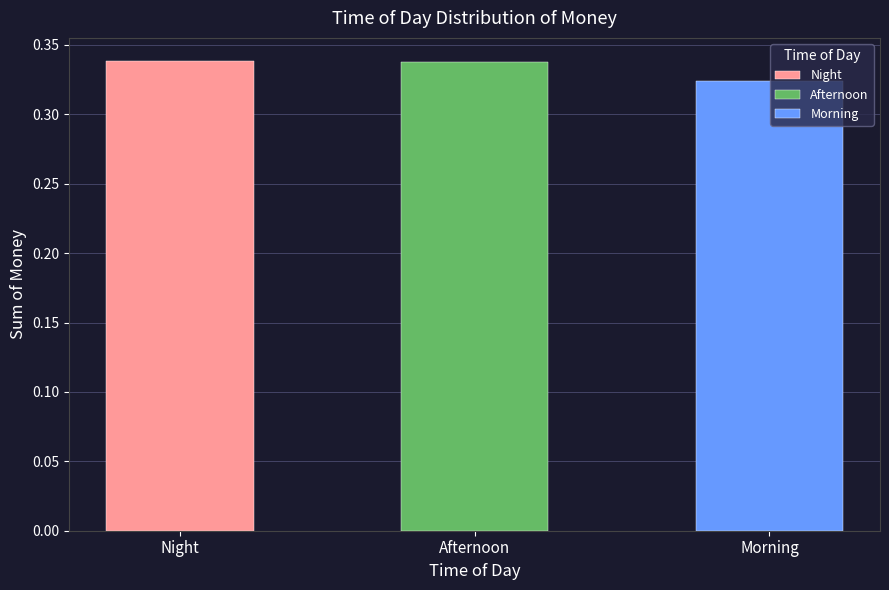

Are the bars grouped side by side (vs. stacked)?

No